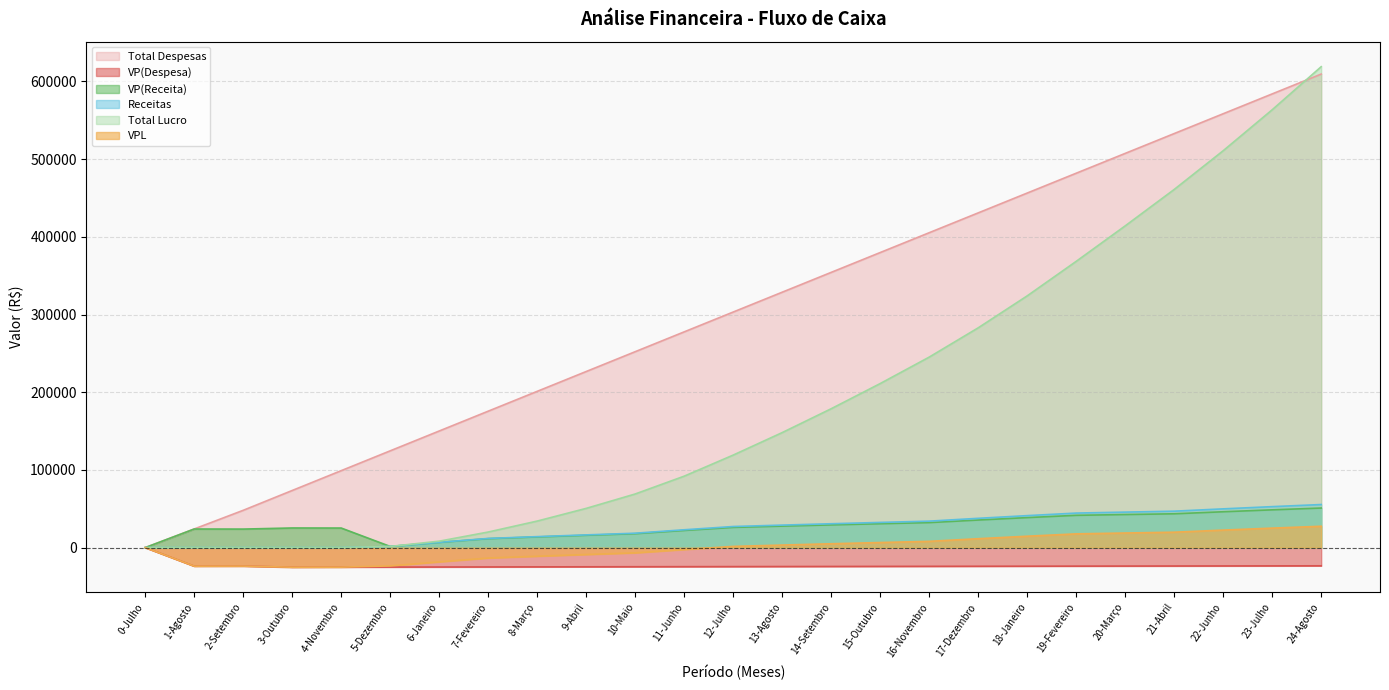

Reading left to right, extract all data points from this chart.

VP(Despesa): 0-Julho=0.0	1-Agosto=-23915.3	2-Setembro=-23830.9	3-Outubro=-25254.7	4-Novembro=-25165.6	5-Dezembro=-25076.8	6-Janeiro=-24988.3	7-Fevereiro=-24900.1	8-Março=-24812.2	9-Abril=-24724.6	10-Maio=-24637.4	11-Junho=-24550.4	12-Julho=-24463.8	13-Agosto=-24377.5	14-Setembro=-24291.4	15-Outubro=-24205.7	16-Novembro=-24120.3	17-Dezembro=-24035.1	18-Janeiro=-23950.3	19-Fevereiro=-23865.8	20-Março=-23781.6	21-Abril=-23697.6	22-Junho=-23614.0	23-Julho=-23530.7	24-Agosto=-23447.6
Total Despesas: 0-Julho=0.0	1-Agosto=24000.0	2-Setembro=48000.0	3-Outubro=73524.0	4-Novembro=99048.0	5-Dezembro=124572.0	6-Janeiro=150096.0	7-Fevereiro=175620.0	8-Março=201144.0	9-Abril=226668.0	10-Maio=252192.0	11-Junho=277716.0	12-Julho=303240.0	13-Agosto=328764.0	14-Setembro=354288.0	15-Outubro=379812.0	16-Novembro=405336.0	17-Dezembro=430860.0	18-Janeiro=456384.0	19-Fevereiro=481908.0	20-Março=507432.0	21-Abril=532956.0	22-Junho=558480.0	23-Julho=584004.0	24-Agosto=609528.0
VP(Receita): 0-Julho=0.0	1-Agosto=23915.3	2-Setembro=23830.9	3-Outubro=25254.7	4-Novembro=25165.6	5-Dezembro=1473.7	6-Janeiro=6626.7	7-Fevereiro=11486.3	8-Março=13707.6	9-Abril=15838.1	10-Maio=17881.0	11-Junho=22066.9	12-Julho=26011.4	13-Agosto=27653.2	14-Setembro=29225.5	15-Outubro=30731.0	16-Novembro=32172.2	17-Dezembro=35487.7	18-Janeiro=38608.7	19-Fevereiro=41545.4	20-Março=42553.4	21-Abril=43515.5	22-Junho=46137.7	23-Julho=48602.6	24-Agosto=50918.5
Total Lucro: 0-Julho=0.0	1-Agosto=0.0	2-Setembro=0.0	3-Outubro=0.0	4-Novembro=0.0	5-Dezembro=1500.0	6-Janeiro=8268.8	7-Fevereiro=20042.8	8-Março=34143.6	9-Abril=50493.8	10-Maio=69018.3	11-Junho=91960.3	12-Julho=119099.0	13-Agosto=148052.8	14-Setembro=178761.2	15-Outubro=211166.0	16-Novembro=245210.5	17-Dezembro=282896.5	18-Janeiro=324042.0	19-Fevereiro=368473.9	20-Março=414145.1	21-Abril=461014.3	22-Junho=510883.8	23-Julho=563603.6	24-Agosto=619031.1
Receitas: 0-Julho=0.0	1-Agosto=0.0	2-Setembro=0.0	3-Outubro=0.0	4-Novembro=0.0	5-Dezembro=1500.0	6-Janeiro=6768.8	7-Fevereiro=11774.1	8-Março=14100.8	9-Abril=16350.1	10-Maio=18524.5	11-Junho=22942.0	12-Julho=27138.7	13-Agosto=28953.8	14-Setembro=30708.5	15-Outubro=32404.7	16-Novembro=34044.5	17-Dezembro=37686.0	18-Janeiro=41145.5	19-Fevereiro=44432.0	20-Março=45671.2	21-Abril=46869.2	22-Junho=49869.5	23-Julho=52719.8	24-Agosto=55427.5
VPL: 0-Julho=0.0	1-Agosto=-23915.3	2-Setembro=-23830.9	3-Outubro=-25254.7	4-Novembro=-25165.6	5-Dezembro=-23603.1	6-Janeiro=-18361.6	7-Fevereiro=-13413.8	8-Março=-11104.6	9-Abril=-8886.6	10-Maio=-6756.4	11-Junho=-2483.5	12-Julho=1547.6	13-Agosto=3275.7	14-Setembro=4934.1	15-Outubro=6525.3	16-Novembro=8051.9	17-Dezembro=11452.6	18-Janeiro=14658.3	19-Fevereiro=17679.6	20-Março=18771.8	21-Abril=19817.9	22-Junho=22523.7	23-Julho=25071.9	24-Agosto=27470.9